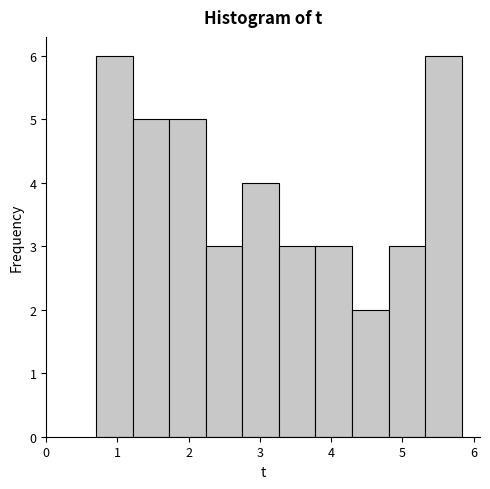

Reading left to right, transcribe this chart: for each bar, give the range it covers on the x-axis and its height. Neither the bar edges nor the heights are printed on the chart, so give them approximately, as read against the axes.

0.7 to 1.2: 6
1.2 to 1.7: 5
1.7 to 2.2: 5
2.2 to 2.8: 3
2.8 to 3.3: 4
3.3 to 3.8: 3
3.8 to 4.3: 3
4.3 to 4.8: 2
4.8 to 5.3: 3
5.3 to 5.8: 6